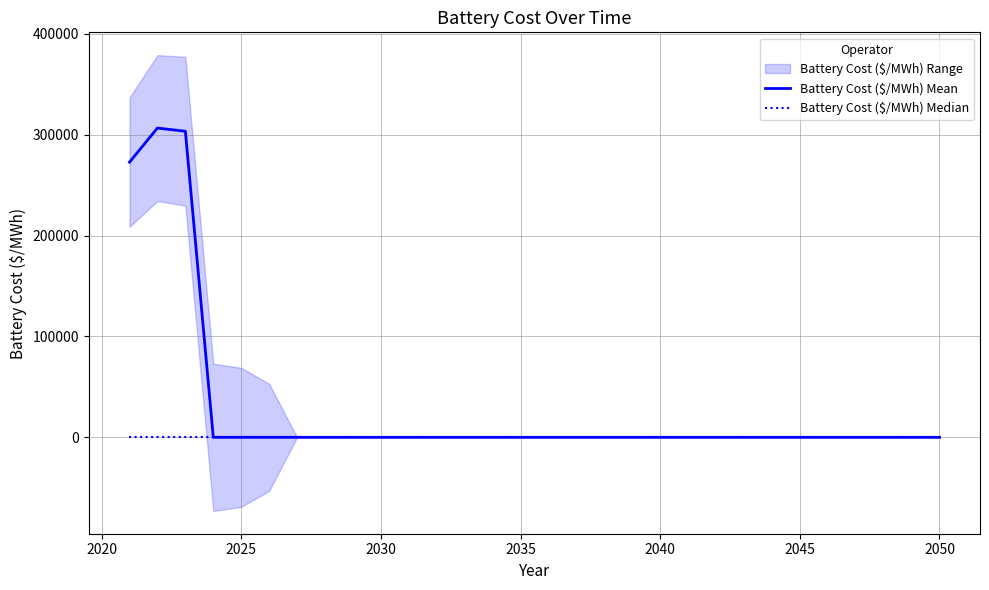

True or false: Battery Cost ($/MWh) Median and Battery Cost ($/MWh) Mean cross at least once.

False